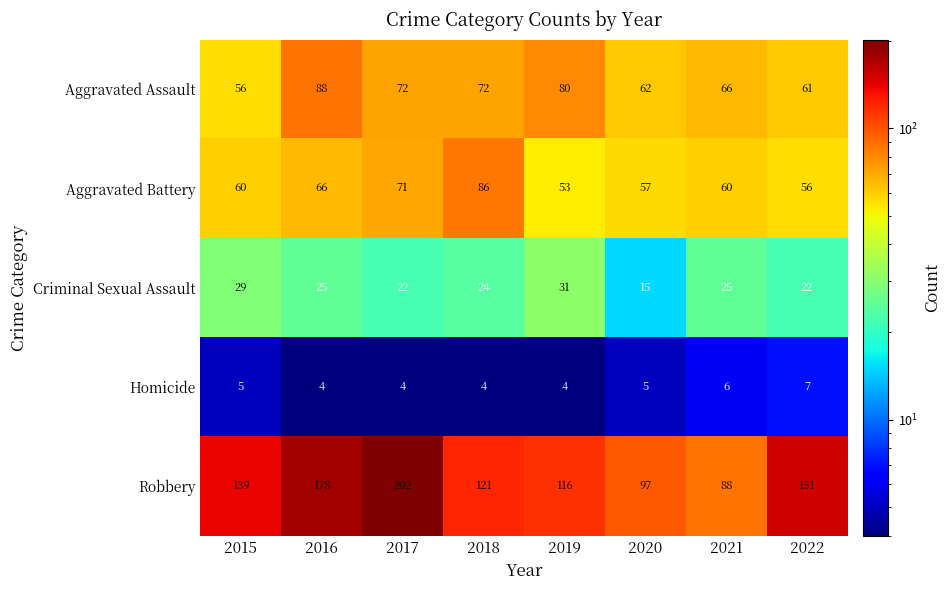

Count the number of categories in the chart.

8